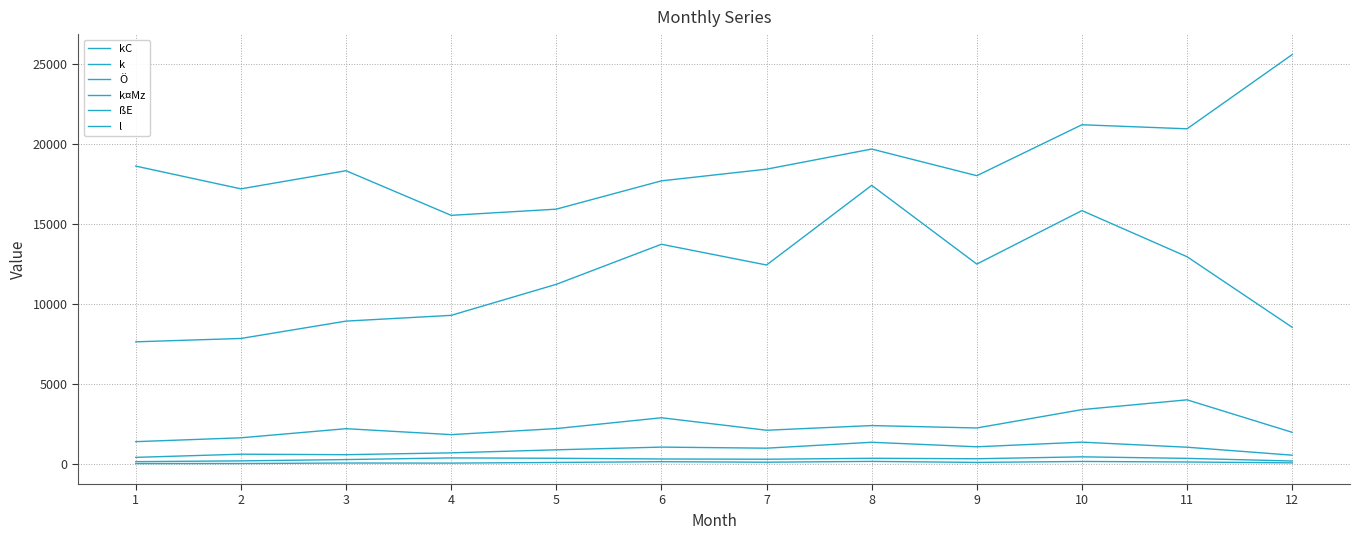

Does the chart display data point markers on the line(s)?

No